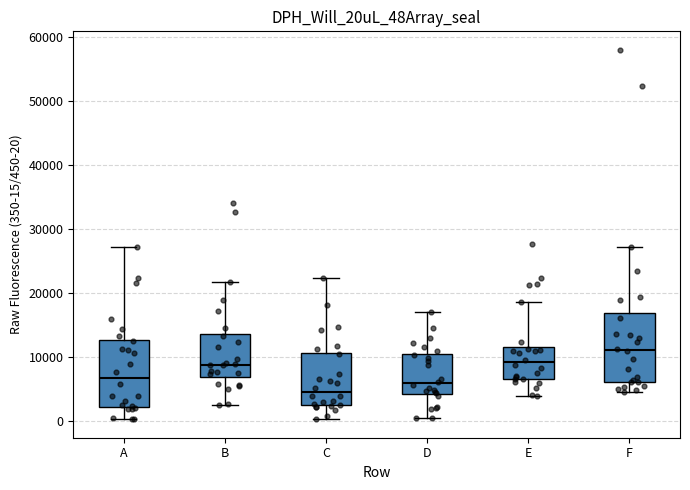

Reading left to right, transcribe this box plot: for each box, give where its median line is, the range the box spans, and where its two whiskers end, as read against the y-axis. The values are not printed on the chart, so give them approximately, as read against the axis.

A: median 7000, box 2000 to 13000, whiskers 0 to 27000
B: median 9000, box 7000 to 14000, whiskers 2000 to 22000
C: median 5000, box 2000 to 11000, whiskers 0 to 22000
D: median 6000, box 4000 to 11000, whiskers 0 to 17000
E: median 9000, box 7000 to 12000, whiskers 4000 to 19000
F: median 11000, box 6000 to 17000, whiskers 5000 to 27000